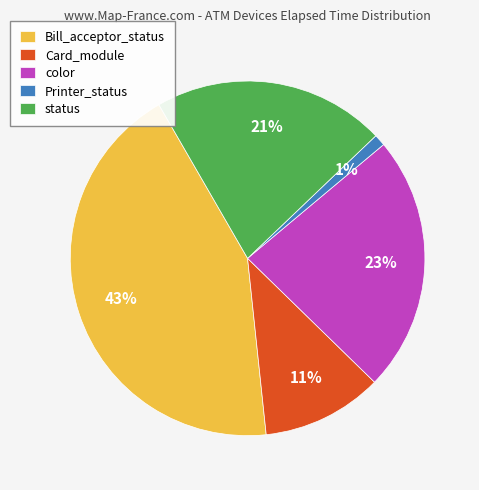

True or false: color accounts for 14% of the total.

False